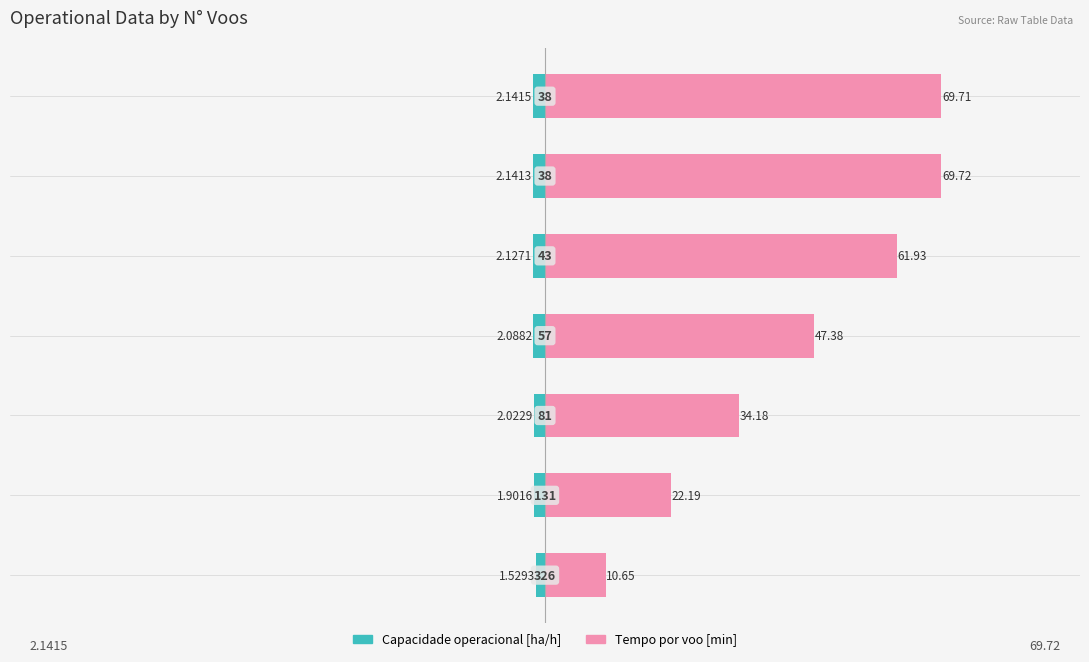

Rank the series by their average value, from lowest to highest.

Capacidade operacional [ha/h], Tempo por voo [min]